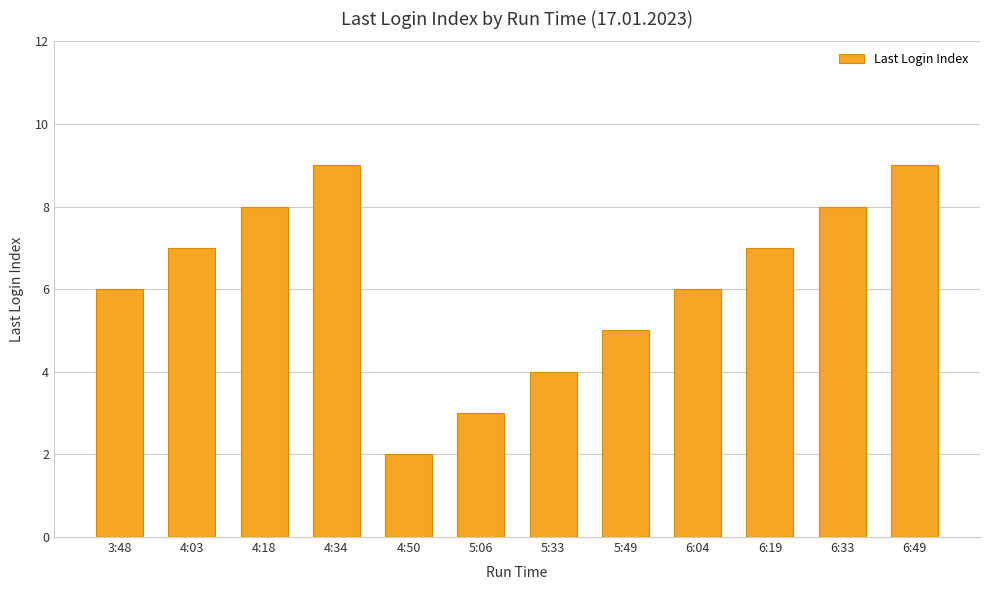

Does the chart contain stacked bars?

No